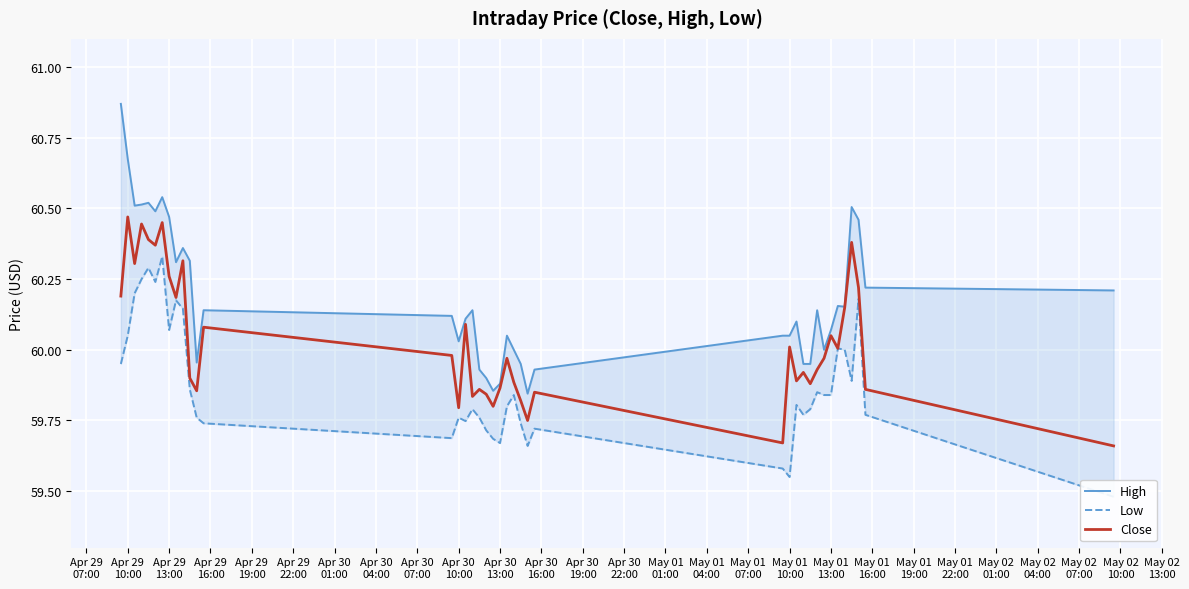

How many data points does each series have?

40